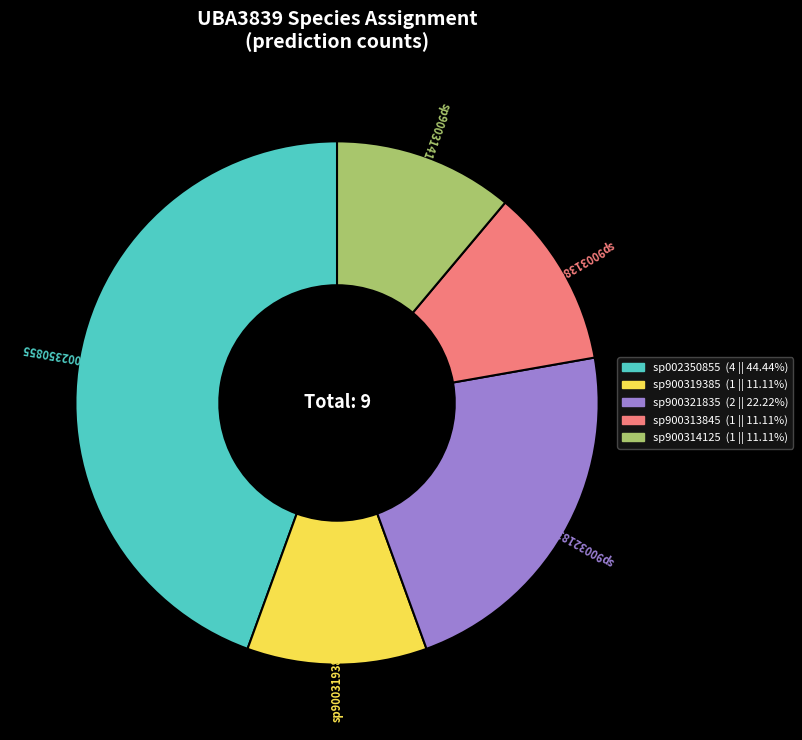

Which slice is the largest?

sp002350855